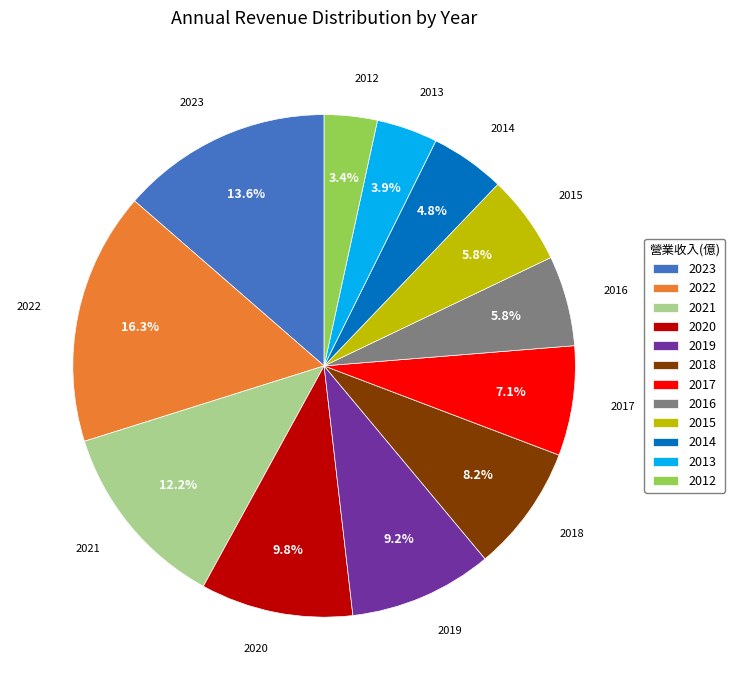

What percentage do 2023 and 2017 together represent?

20.7%